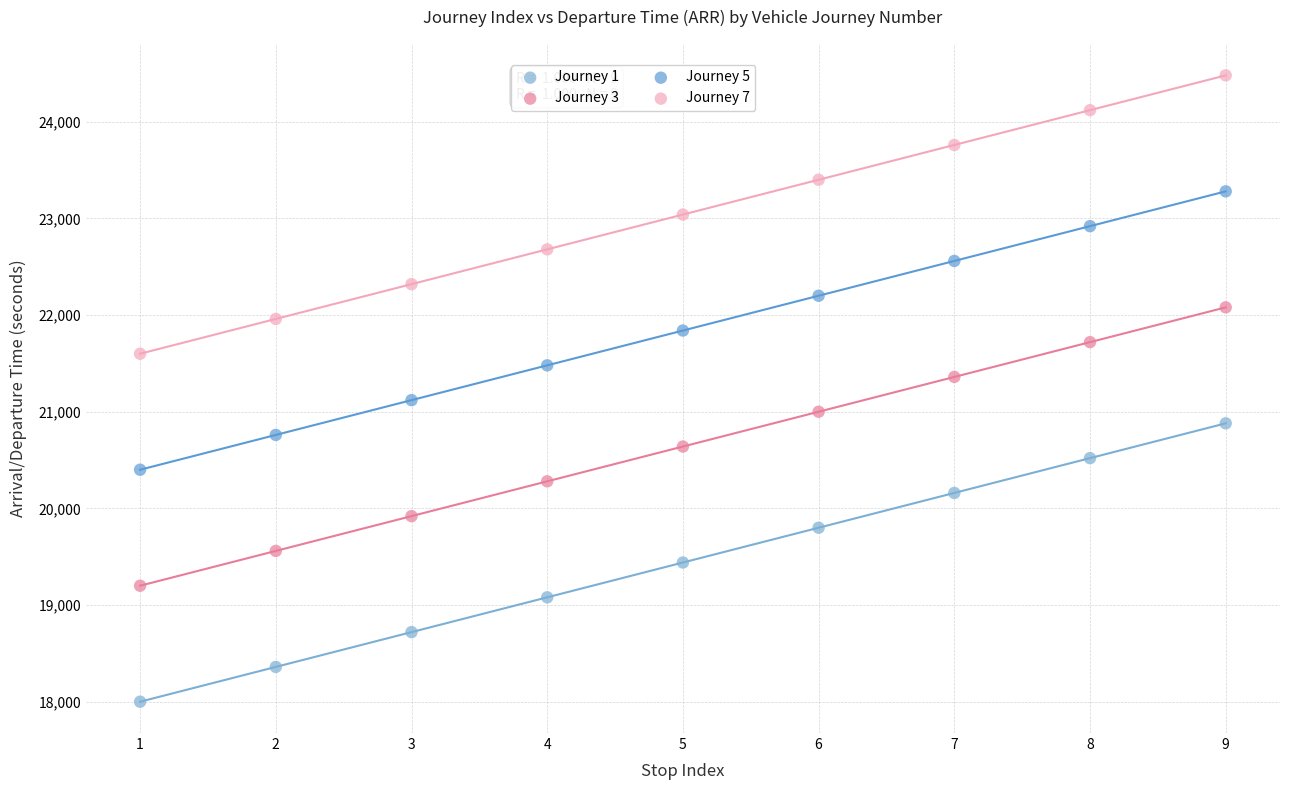

Across all data points, what is the range of X values (max minus min)?

8